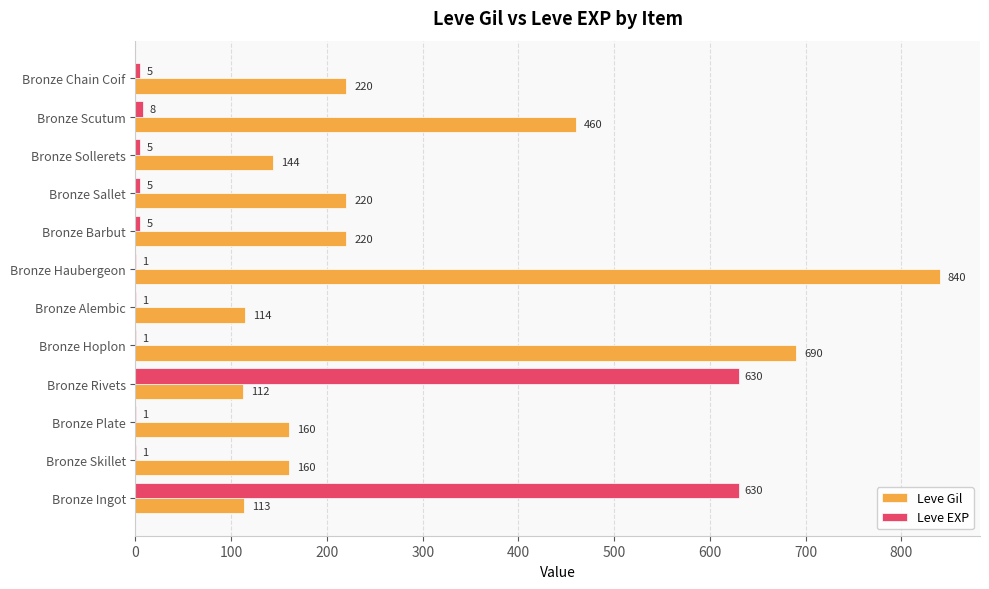

What is the greatest value displayed?

840